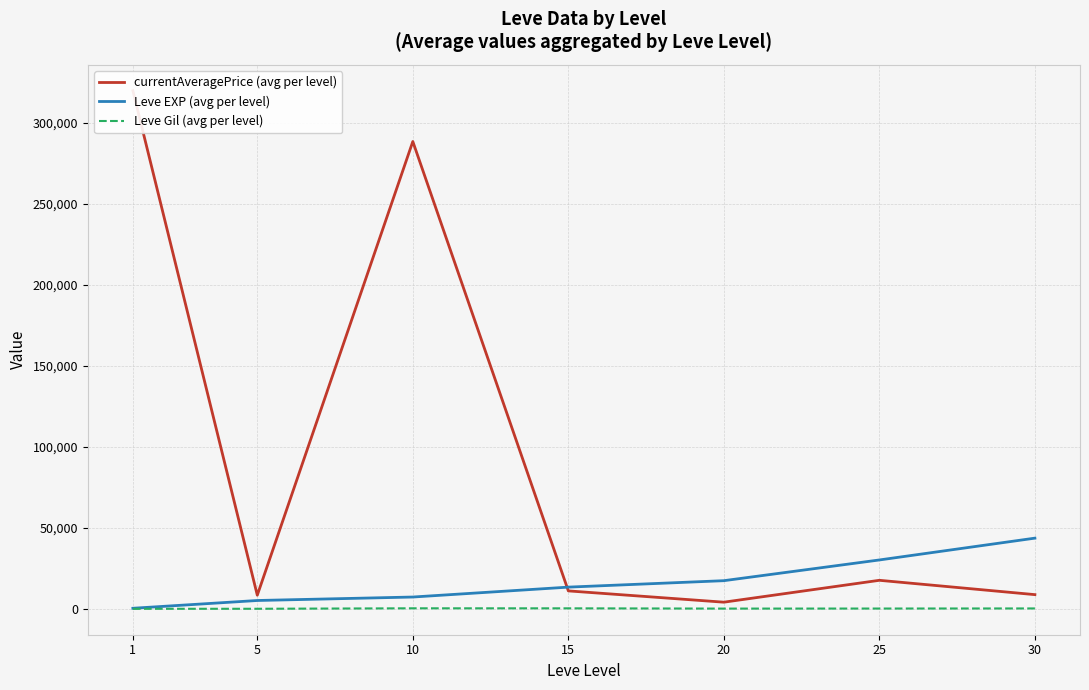

What is the difference between the maximum and second lowest values in the Leve Gil (avg per level) series?

285.0